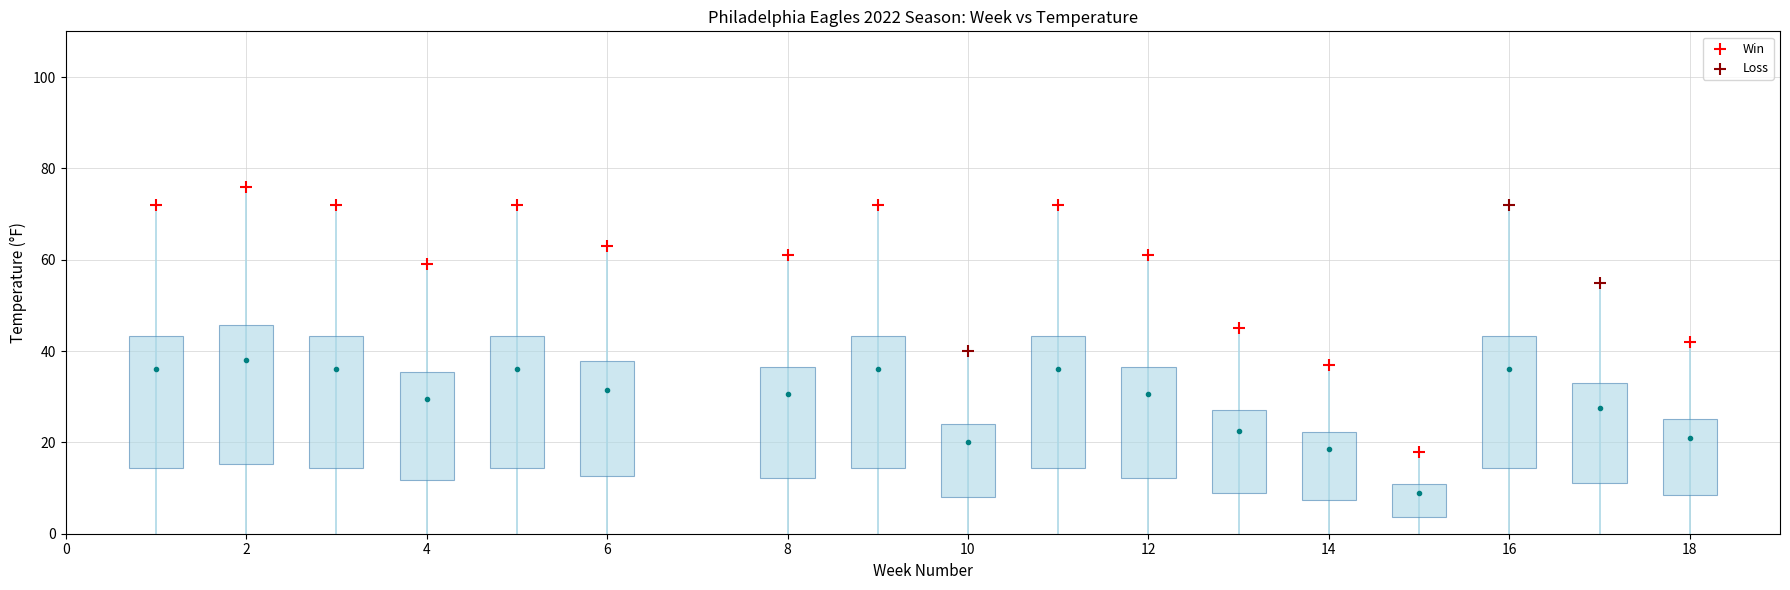

Which series has the widest spread of Y values?

Win